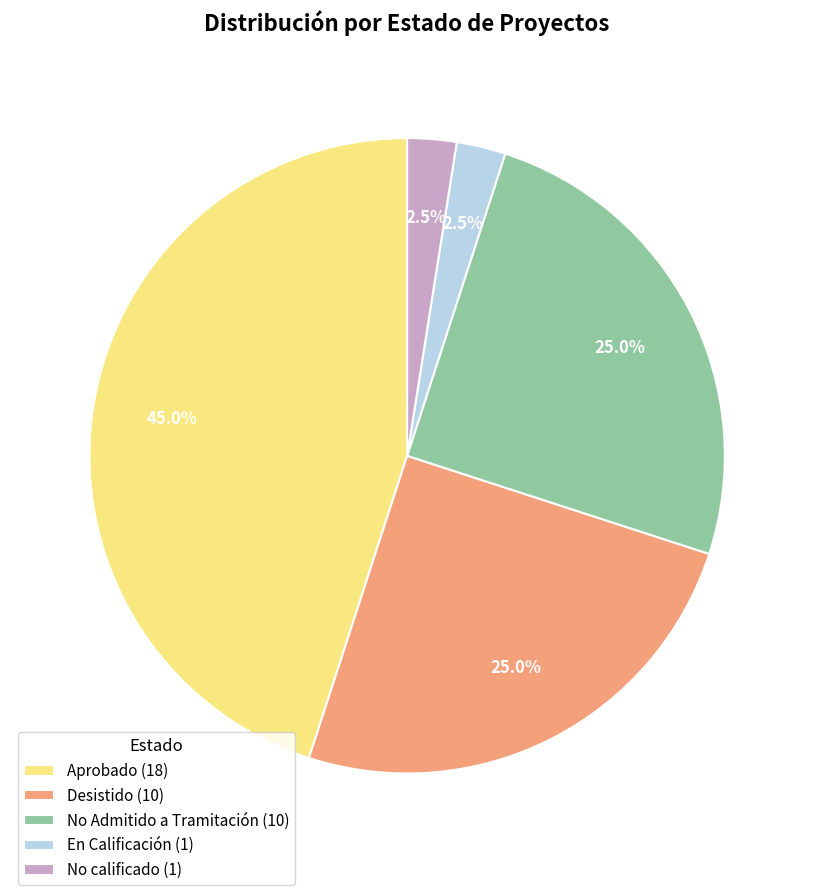

Is it true that Desistido is 25% of the pie?

True